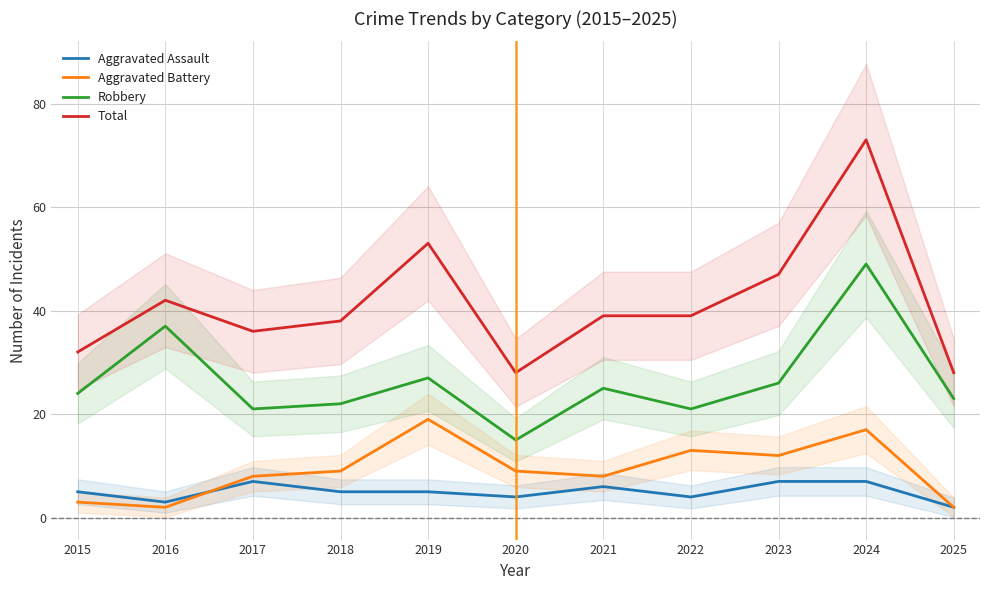

What is the highest value of the Robbery series?

49